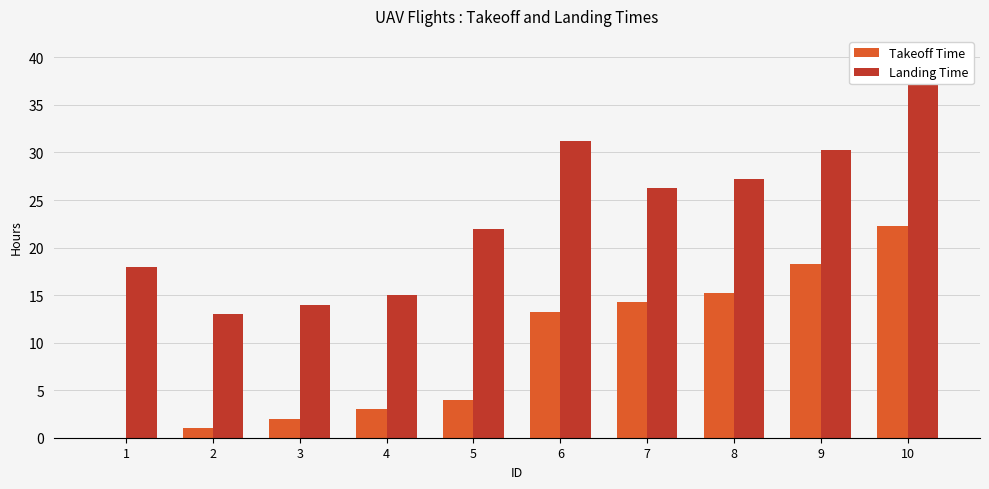

Rank the series at 7 from lowest to highest value.

Takeoff Time, Landing Time